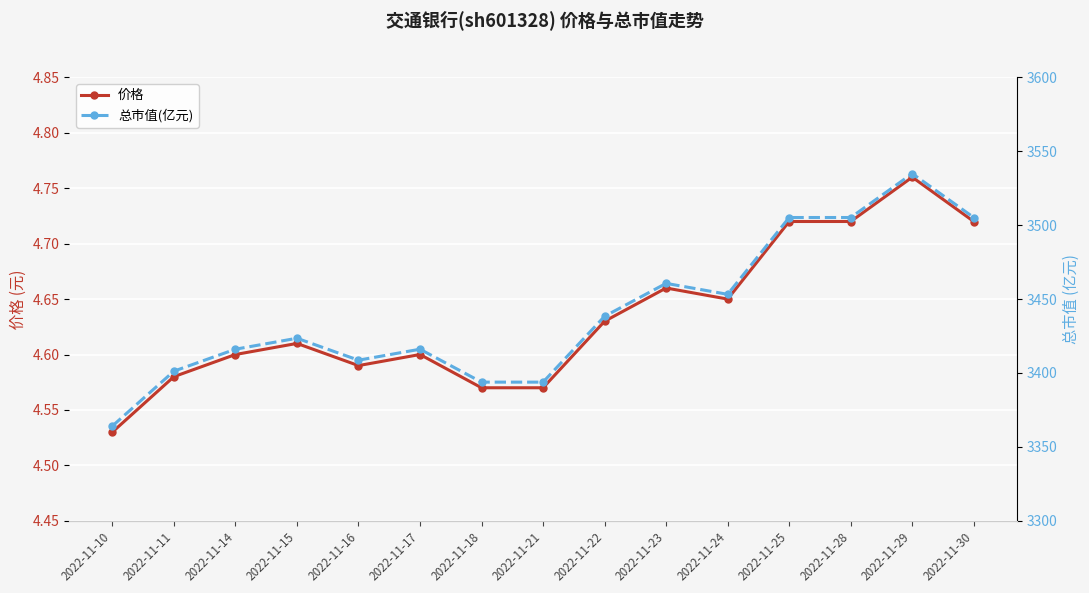

At 2022-11-29, list the series in order from smallest to largest.

价格, 总市值(亿元)